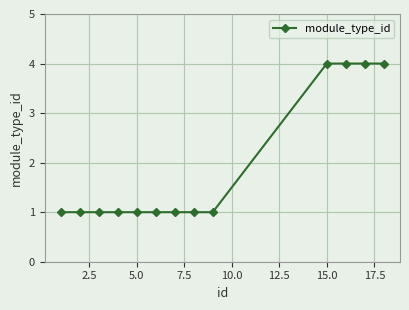

What is the value of the 10th point from the left?

4